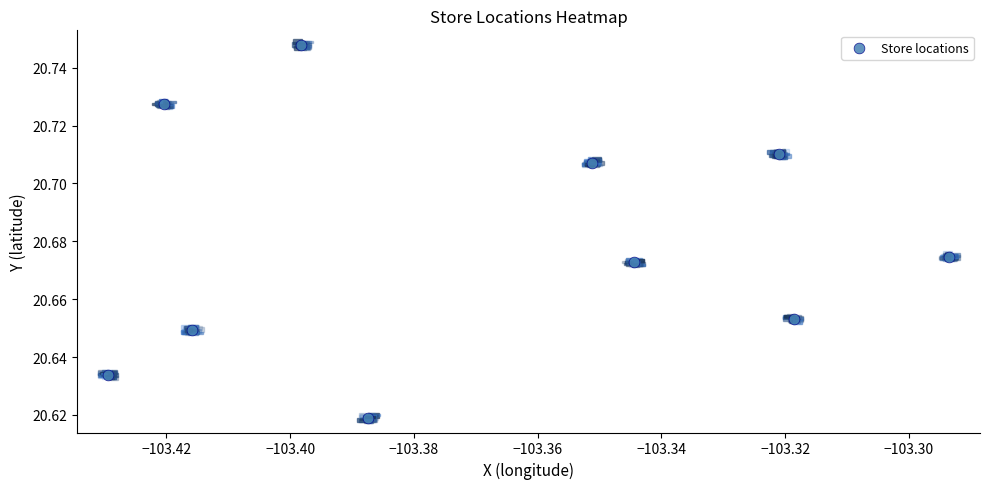

What is the average X value?

-103.4